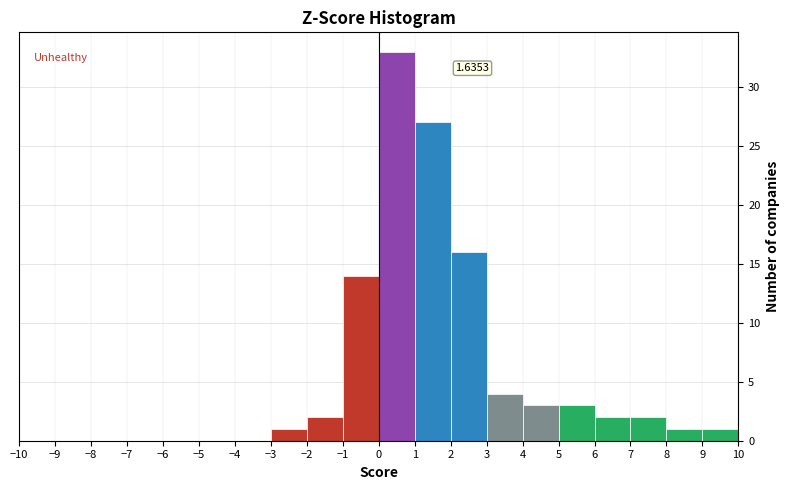

Over which range of the x-axis is the bar tallest?

0 to 1